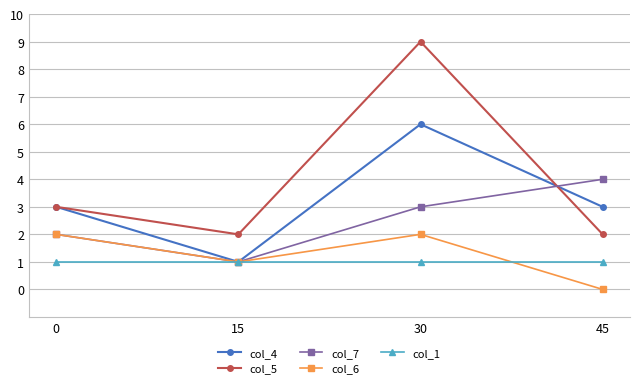

Reading left to right, transcribe all the data shown in this chart.

col_4: 0=3	15=1	30=6	45=3
col_5: 0=3	15=2	30=9	45=2
col_7: 0=2	15=1	30=3	45=4
col_6: 0=2	15=1	30=2	45=0
col_1: 0=1	15=1	30=1	45=1